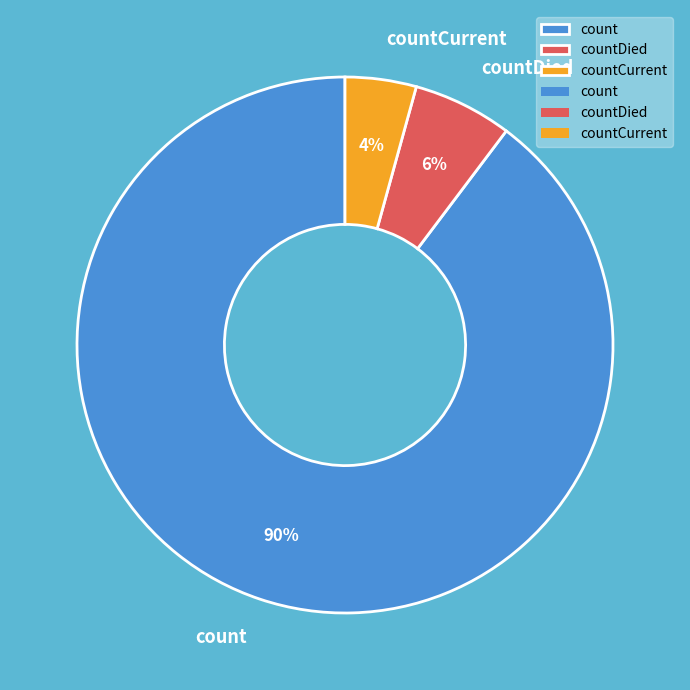

Is it true that countCurrent is 15% of the pie?

False